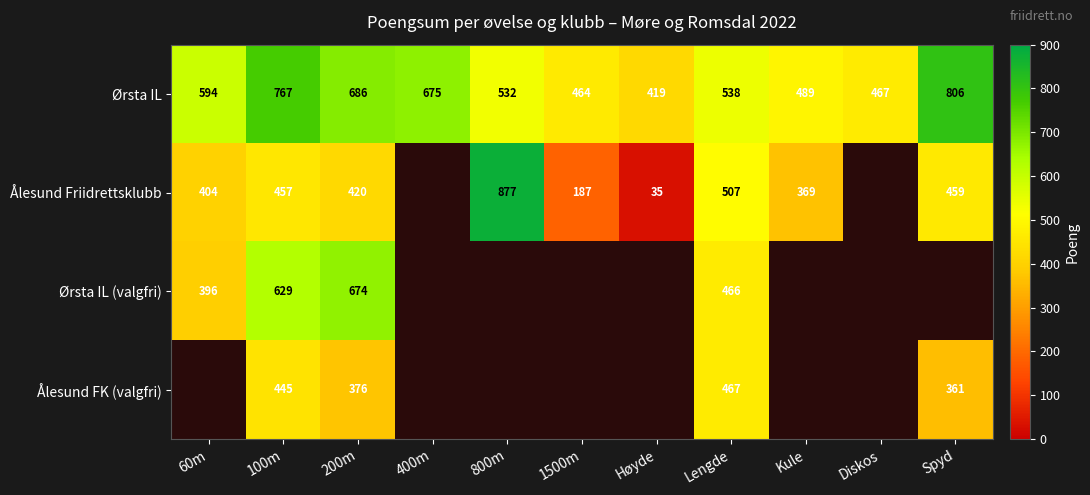

How many values in the Ørsta IL series are below 538?

5